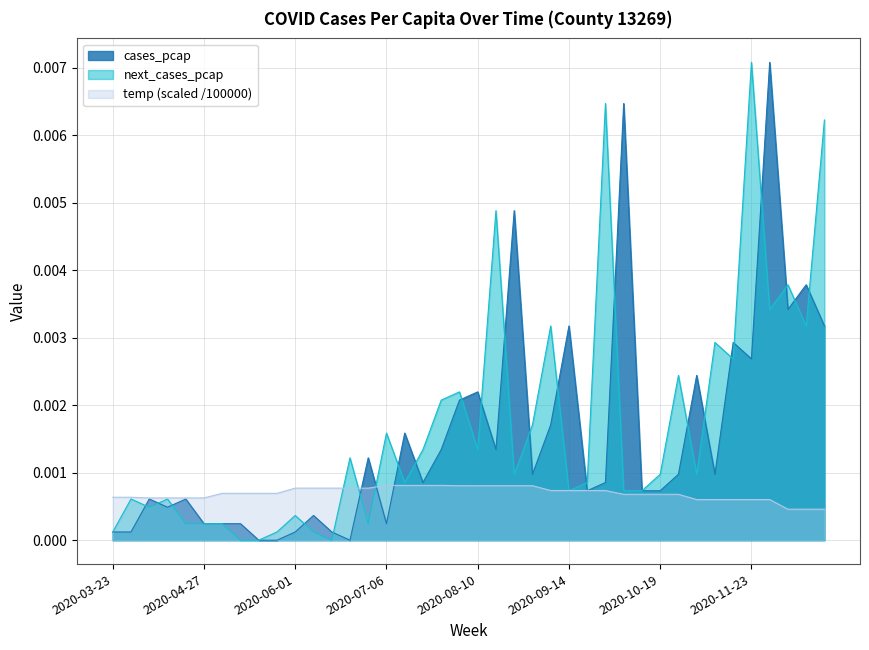

How many interior local valleys does the cases_pcap series have?

10